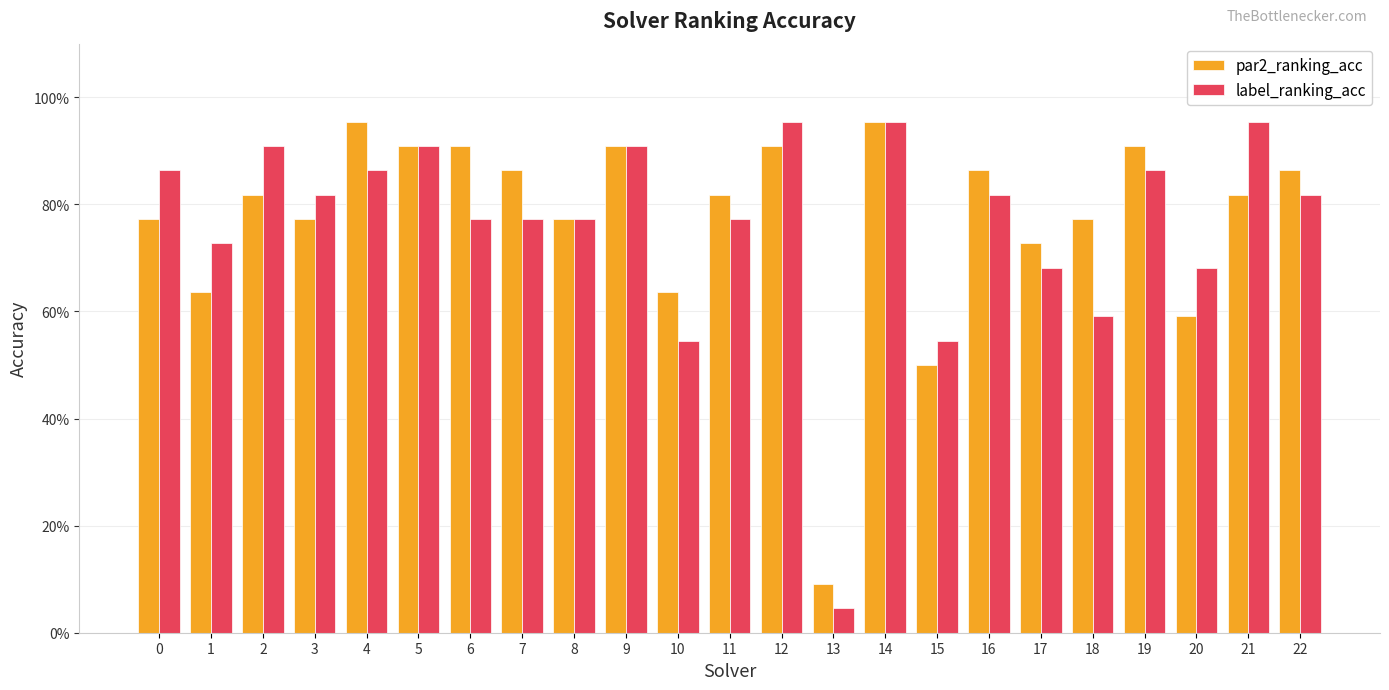

What is the spread (max minus min) of values at 21?

0.1